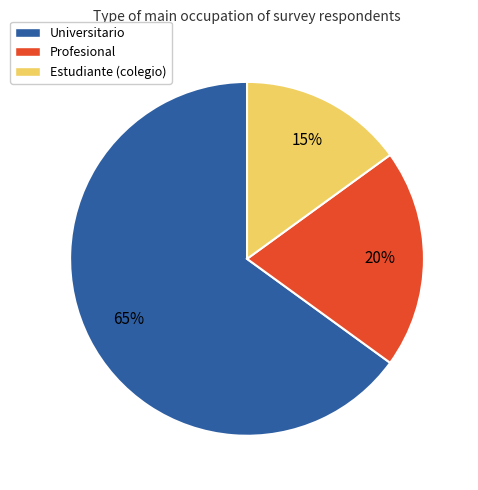

True or false: Profesional accounts for 20% of the total.

True